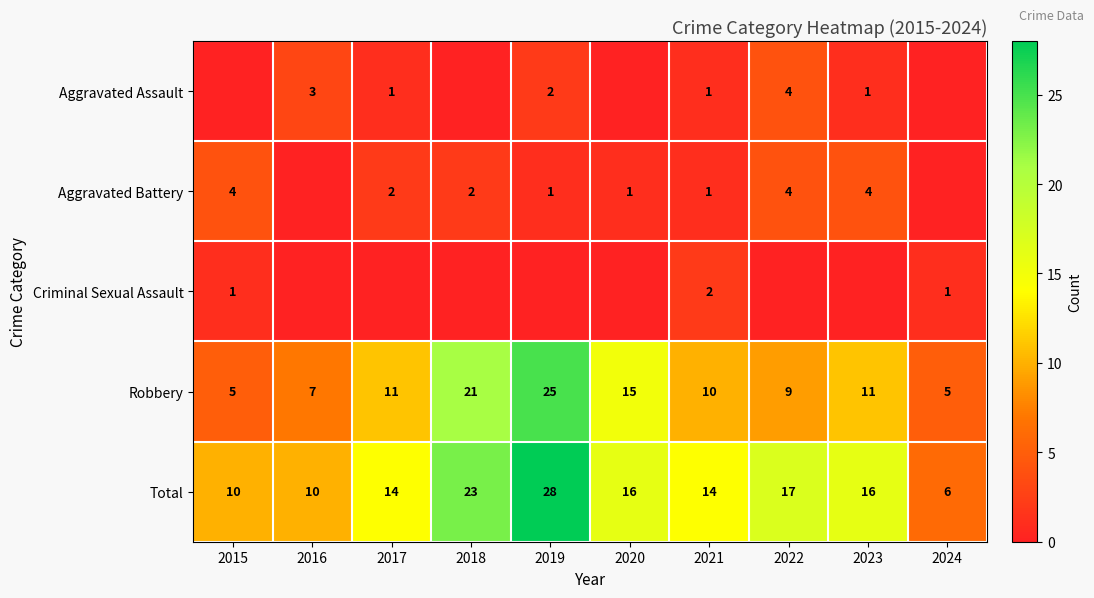

What value does the Robbery series have at 2020, to the nearest 5?

15